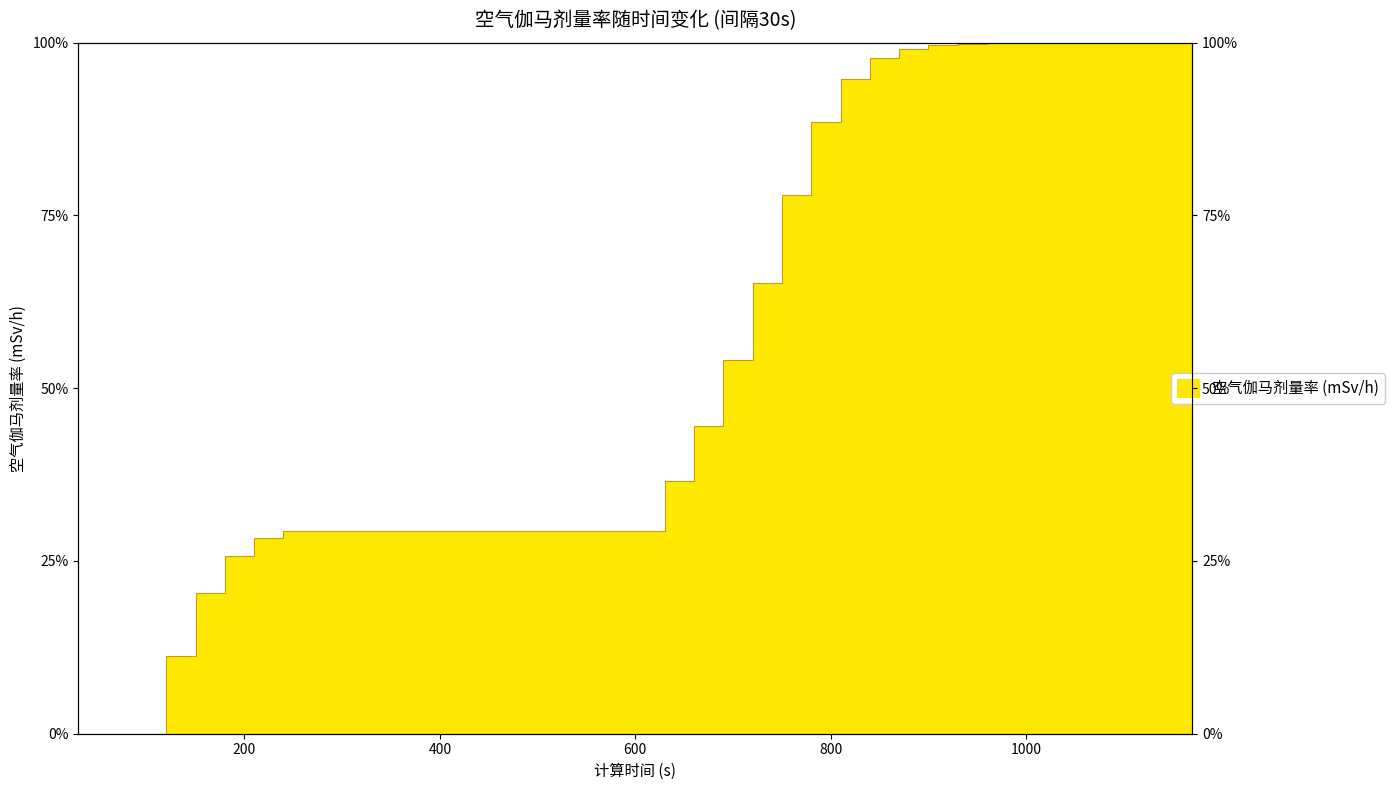

What is the greatest value displayed?

100.0